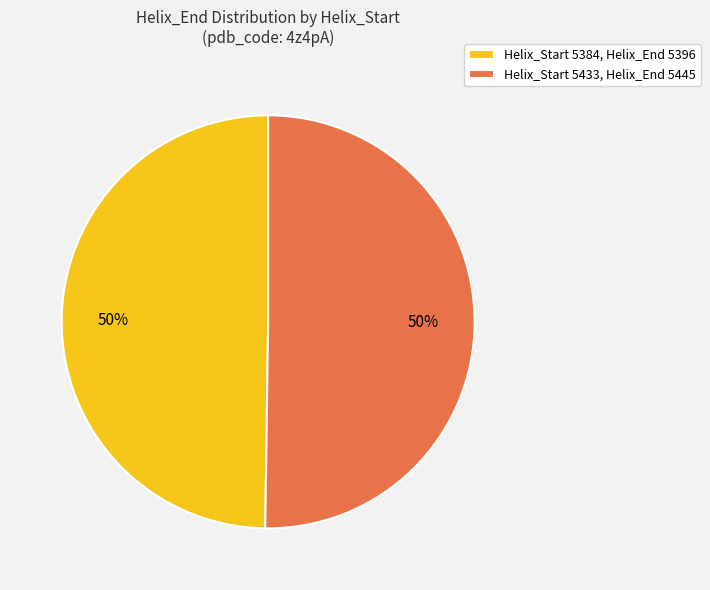

What percentage is the Helix_Start 5433, Helix_End 5445 slice, to the nearest percent?

50%